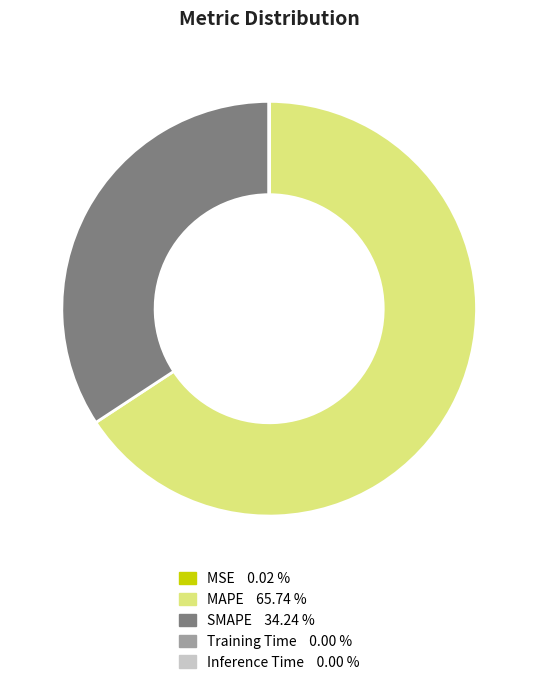

Does any single category account for the majority?

Yes